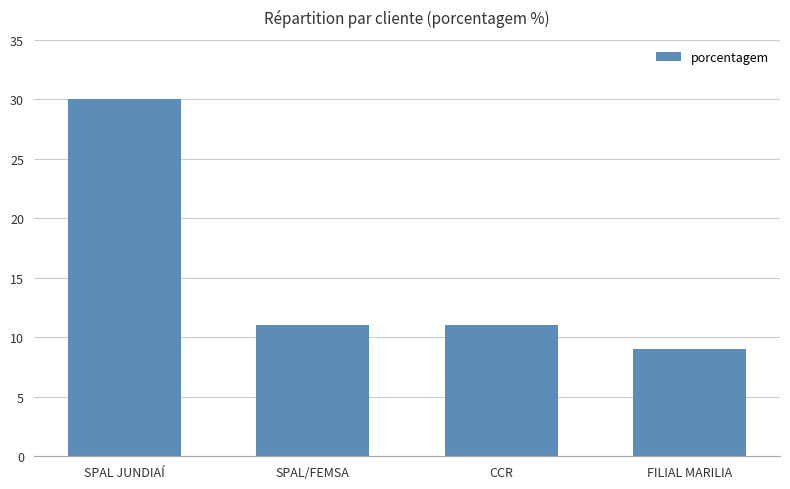

Count the number of categories in the chart.

4